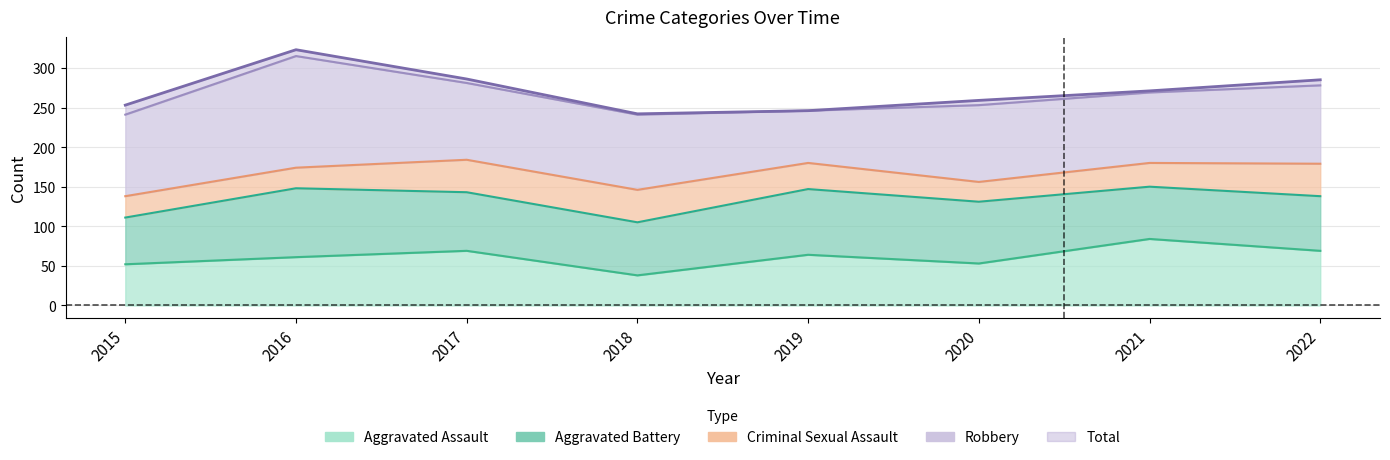

Does the chart display data point markers on the line(s)?

No